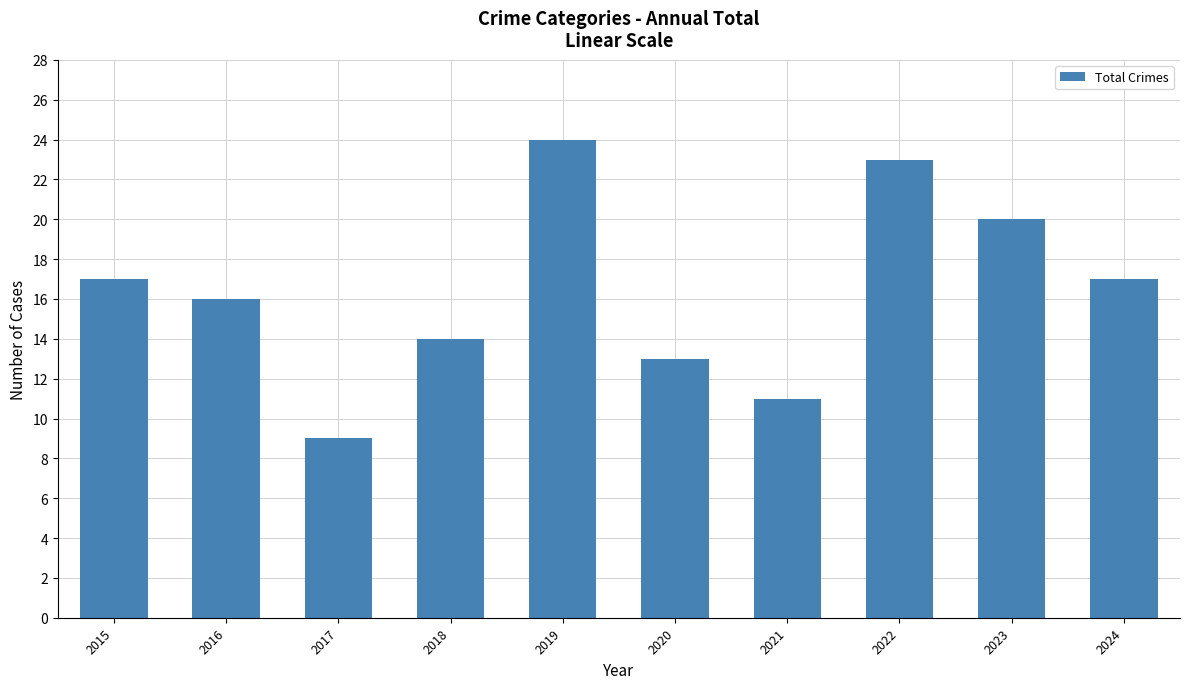

What is the average value?

16